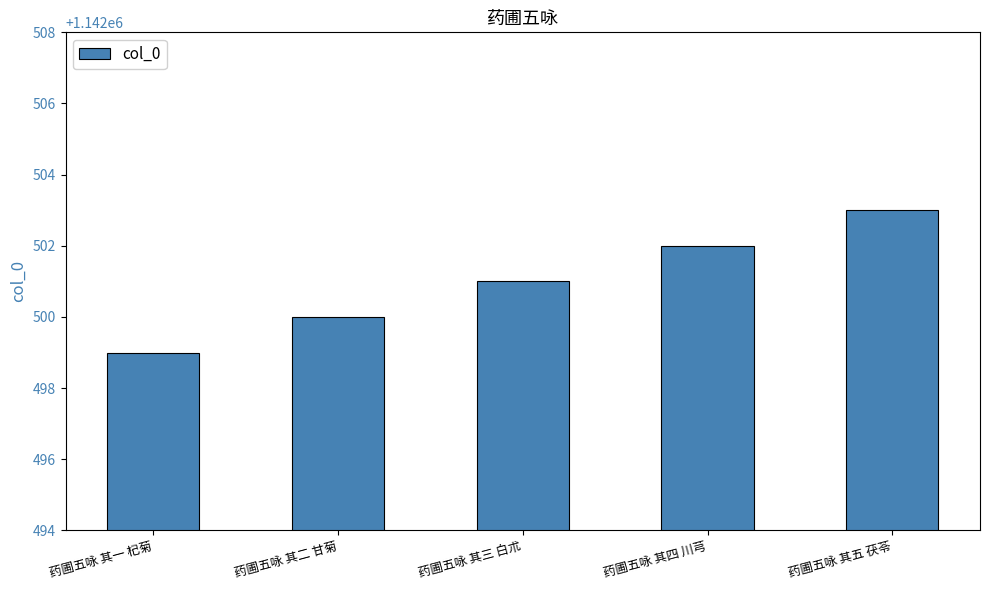

Is it true that the value at 药圃五咏 其二 甘菊 is 1142500?

True